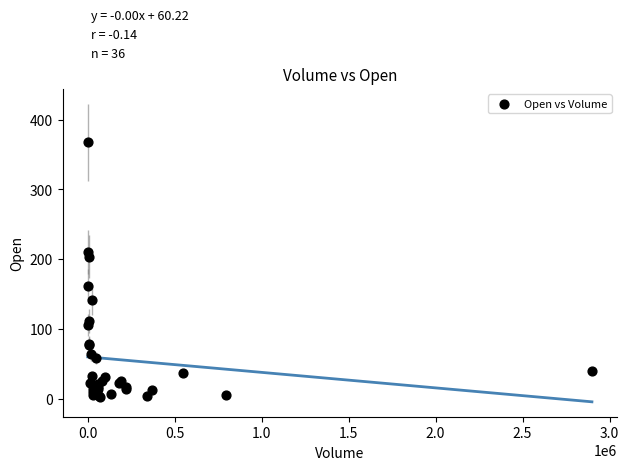

What Y value in the scatter plot is closest to 185?

203.7